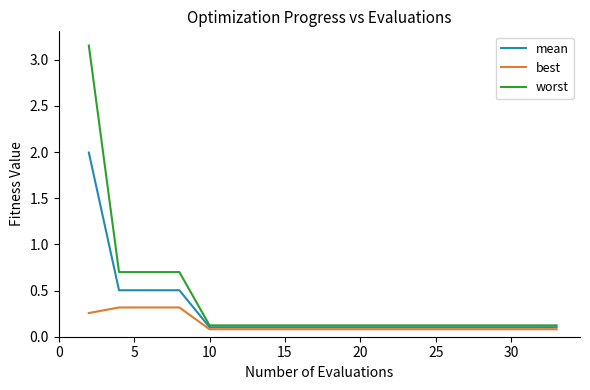

Which series has the widest spread of values?

worst